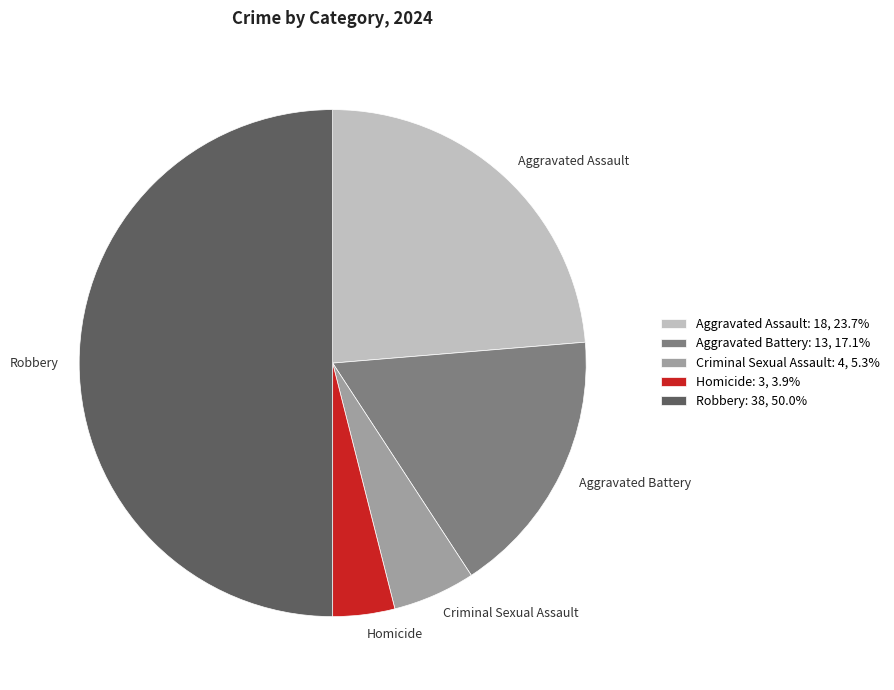

Is Homicide the majority of the pie?

No